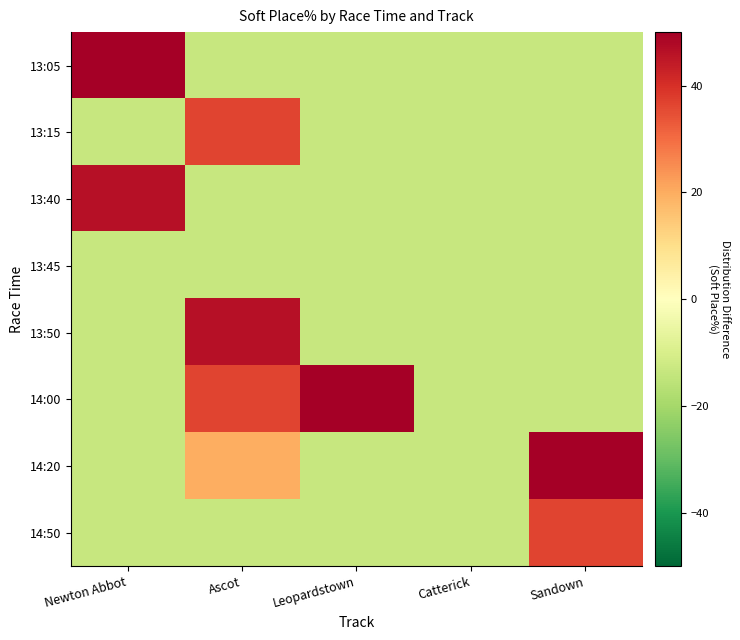

What is the difference between the highest and lowest values at Ascot?

60.0